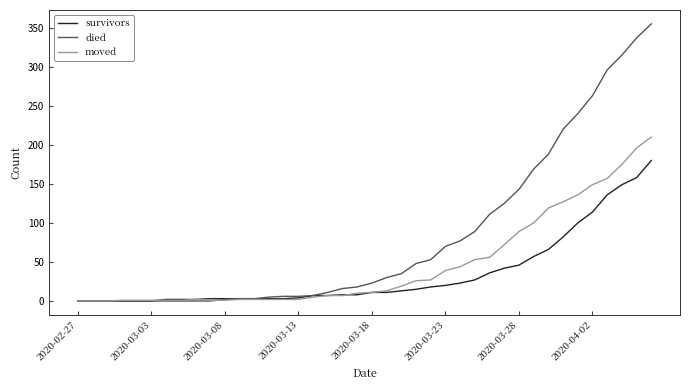

True or false: moved has more than 0 points higher than both neighbors.

True